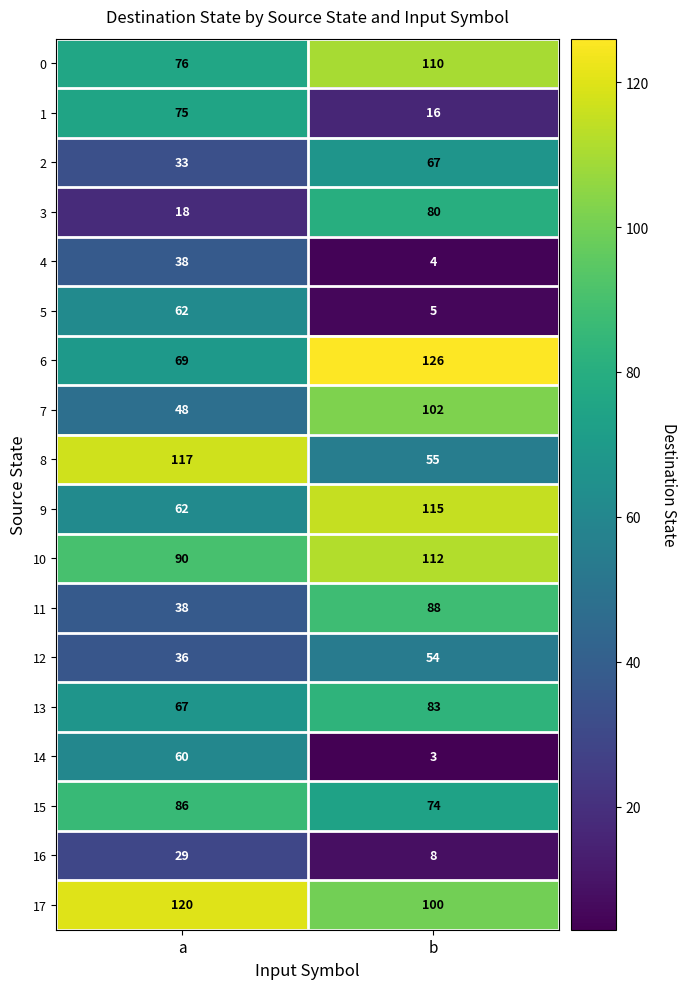

Rank the categories by 13 value from highest to lowest.

b, a